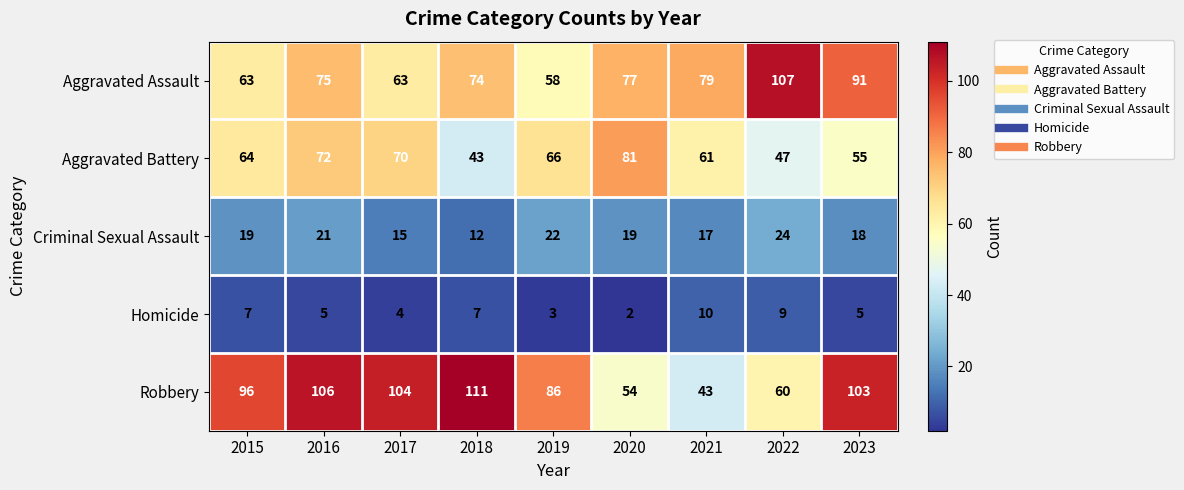

What is the greatest value displayed?

111